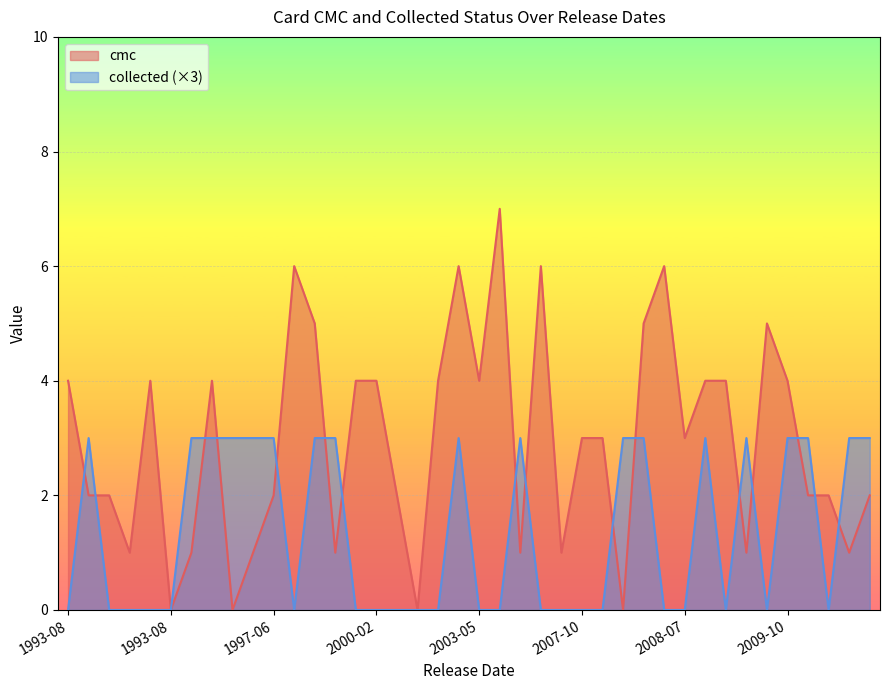

What are all the series names shown in the legend?

cmc, collected (×3)